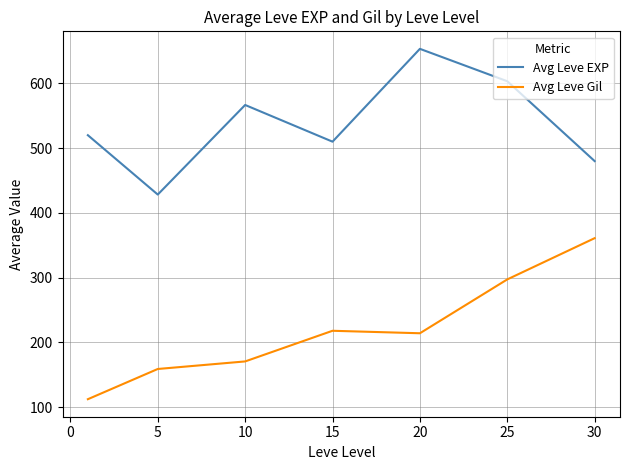

How many lines are shown in the chart?

2